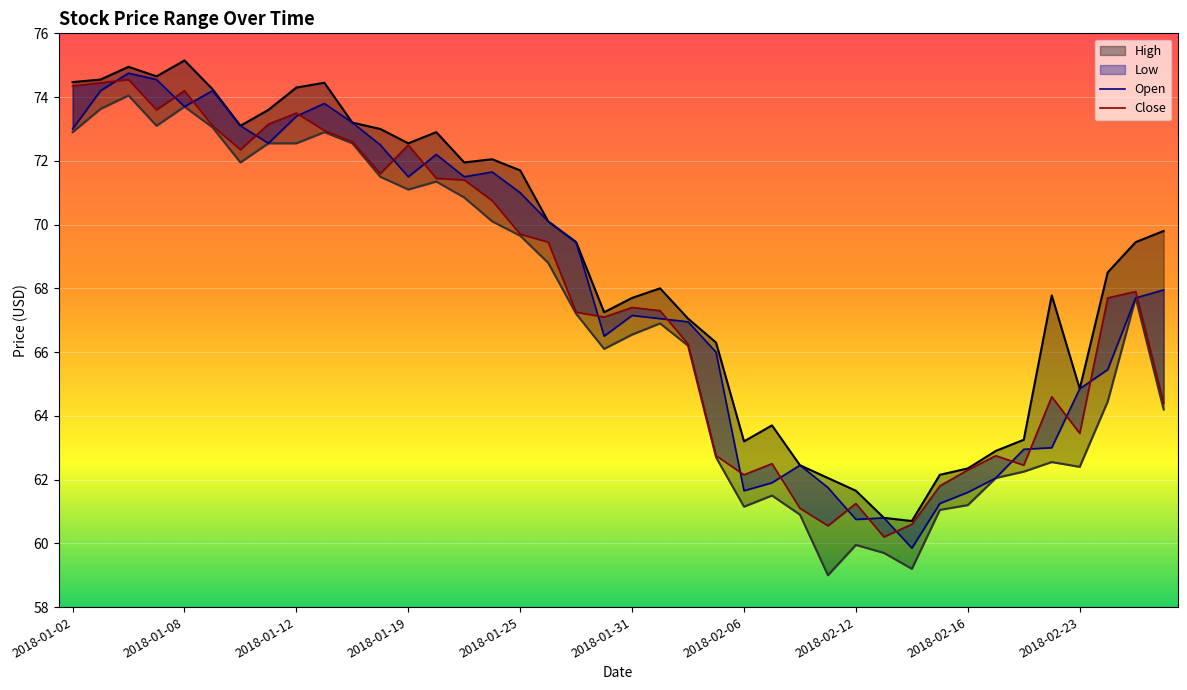

How many values in the Open series exceed 67?

23